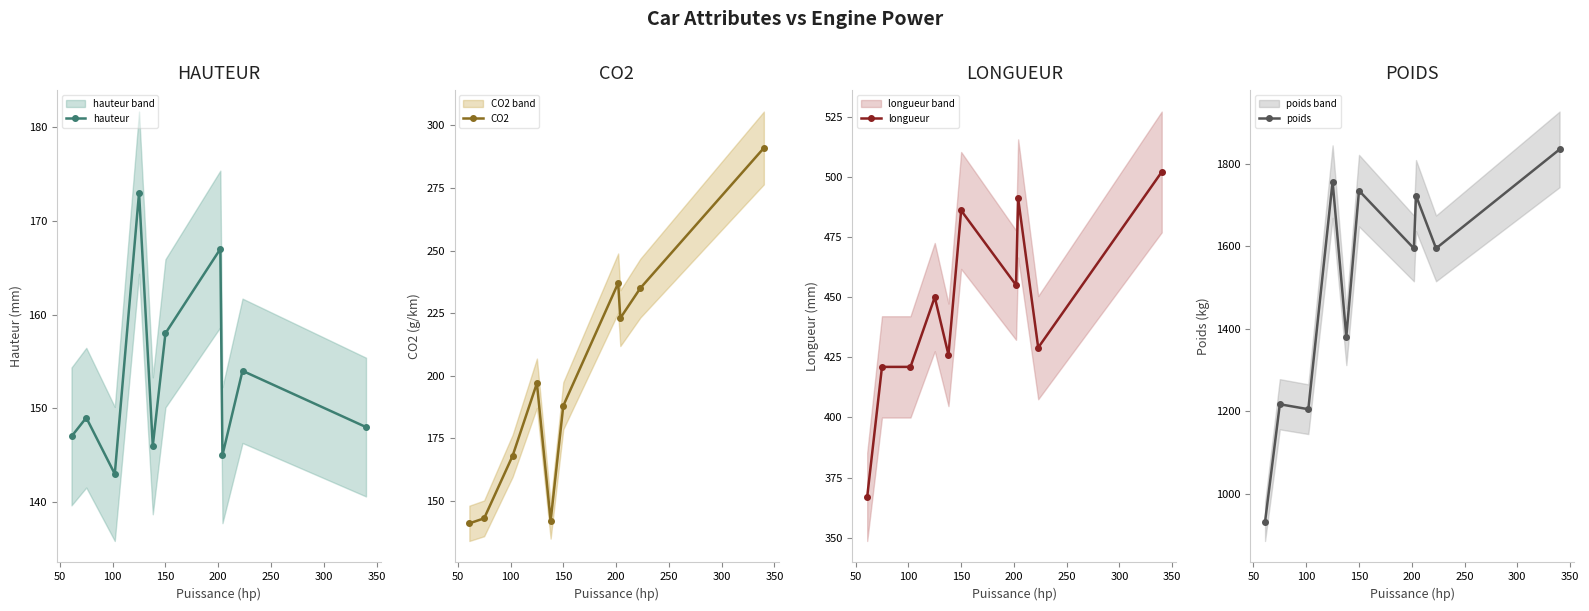

What is the maximum value for CO2?

291